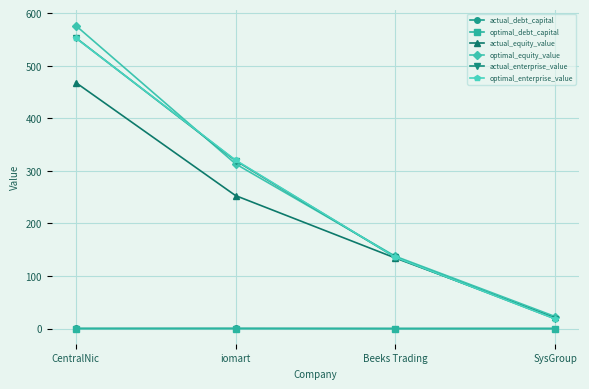

Is the value of optimal_enterprise_value at Beeks Trading greater than the value of actual_equity_value at CentralNic?

No